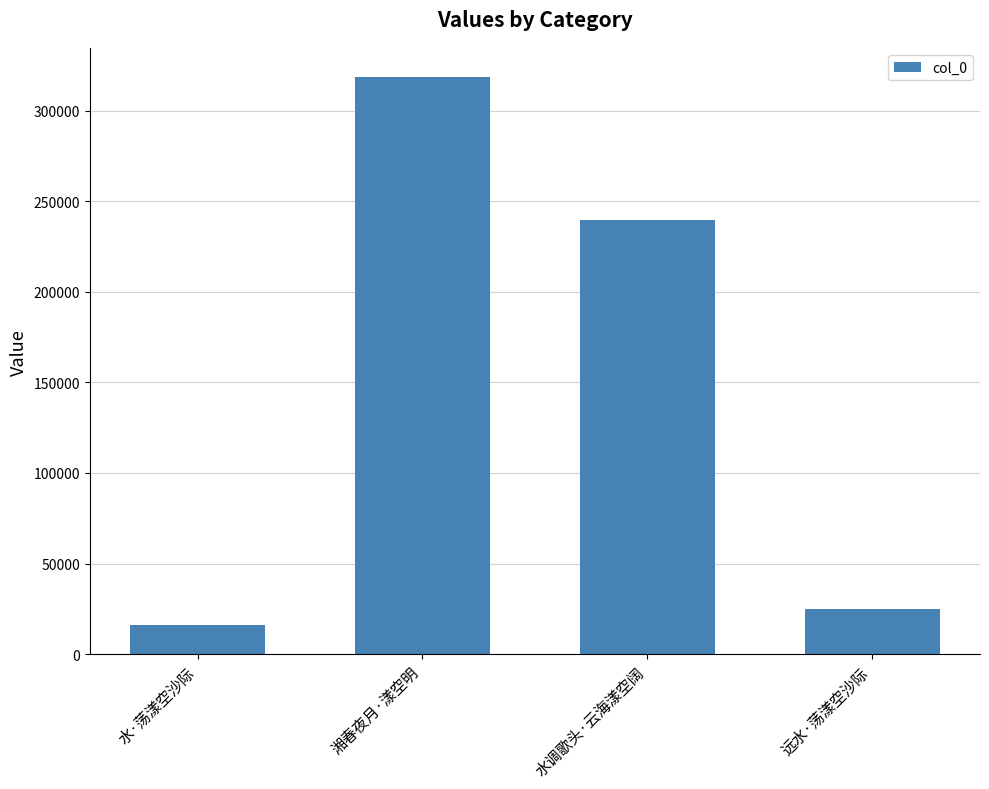

What is the average value?

149790